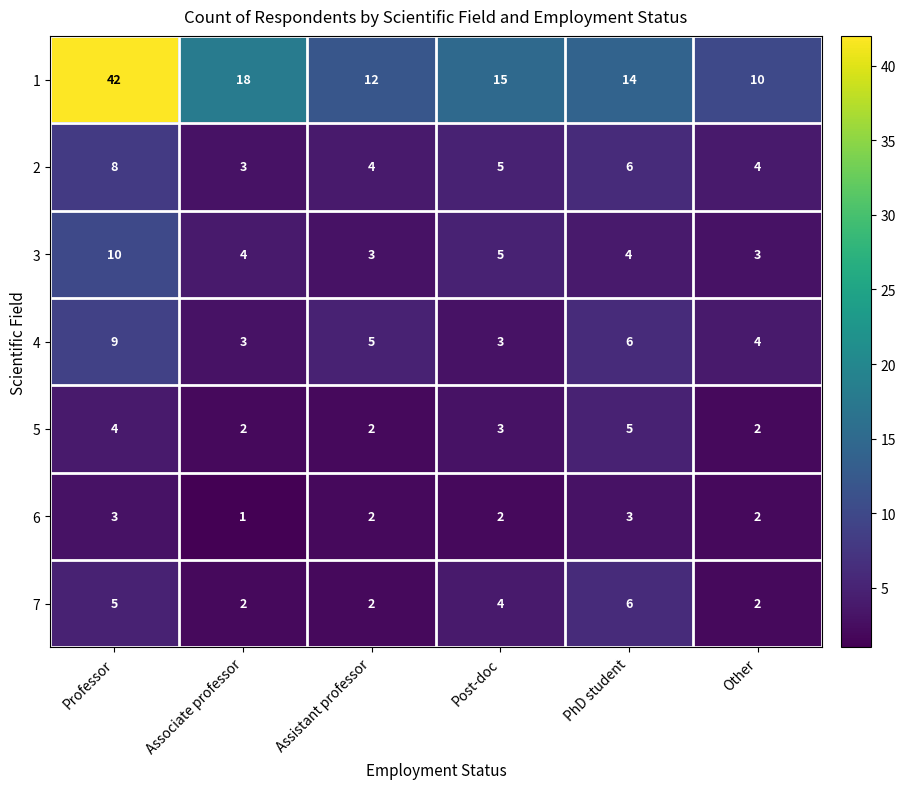

What is the difference between the highest and lowest values at PhD student?

11